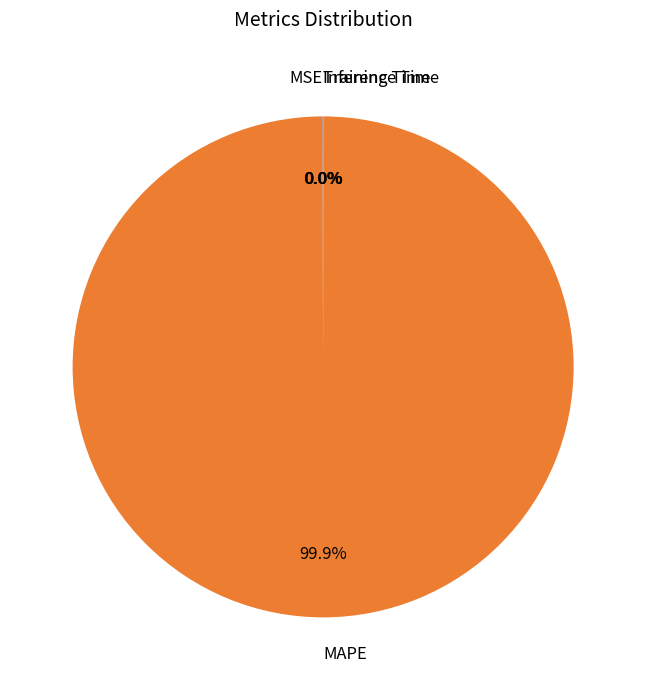

Does any single category account for the majority?

Yes